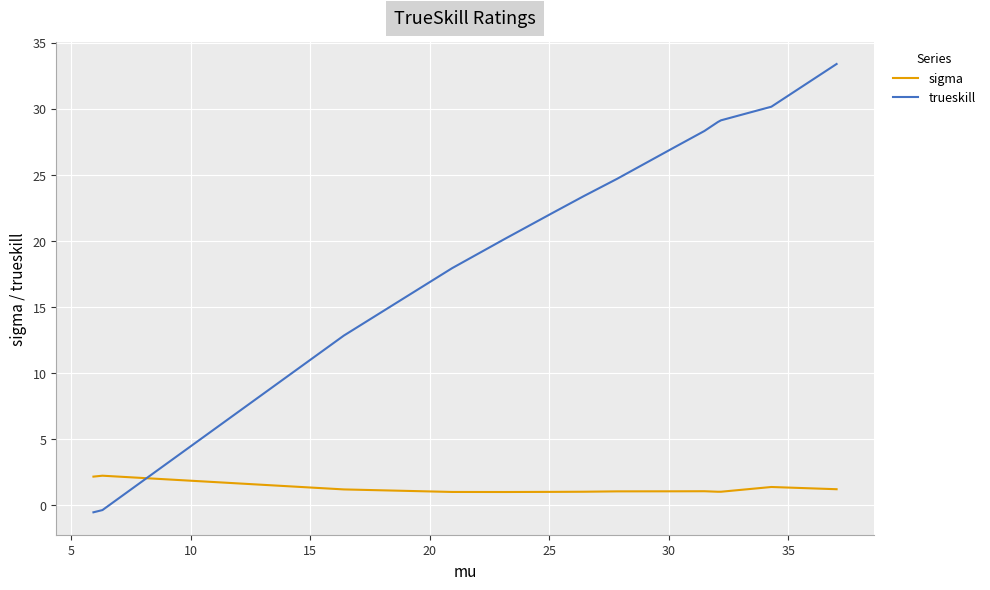

List the series in order of their peak value, highest first.

trueskill, sigma